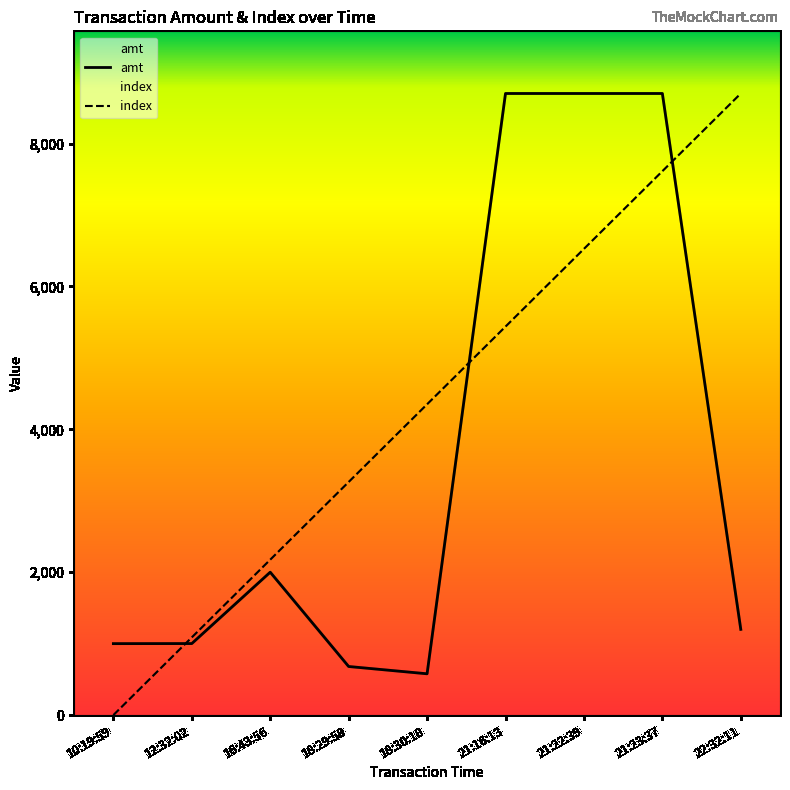

At 10:19:59, list the series in order from largest to smallest.

amt, index